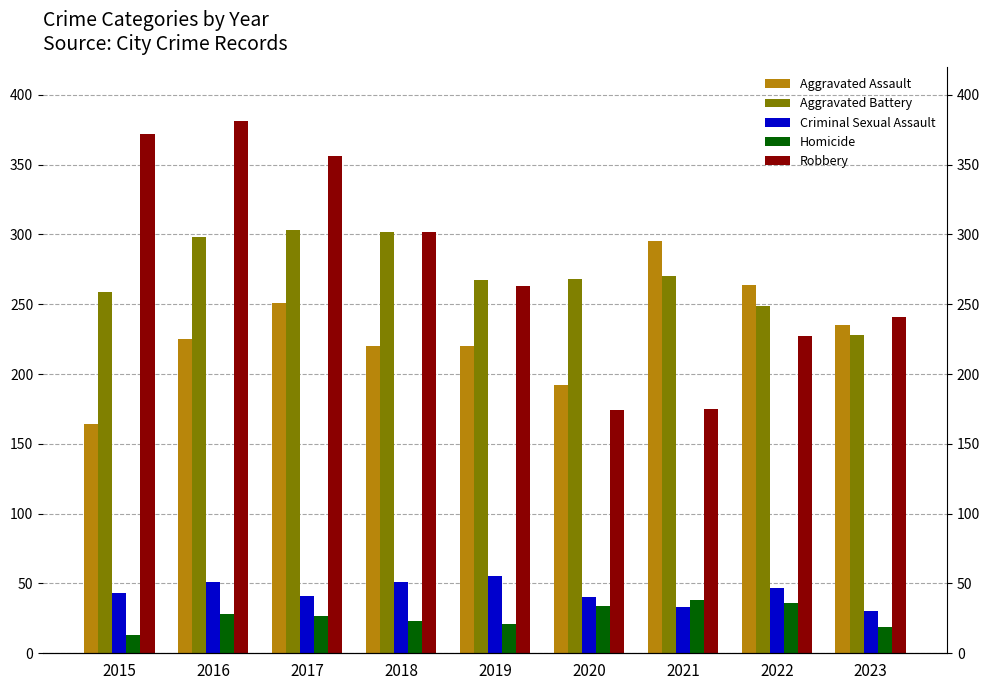

True or false: Aggravated Assault has a value of 58 at 2022.

False